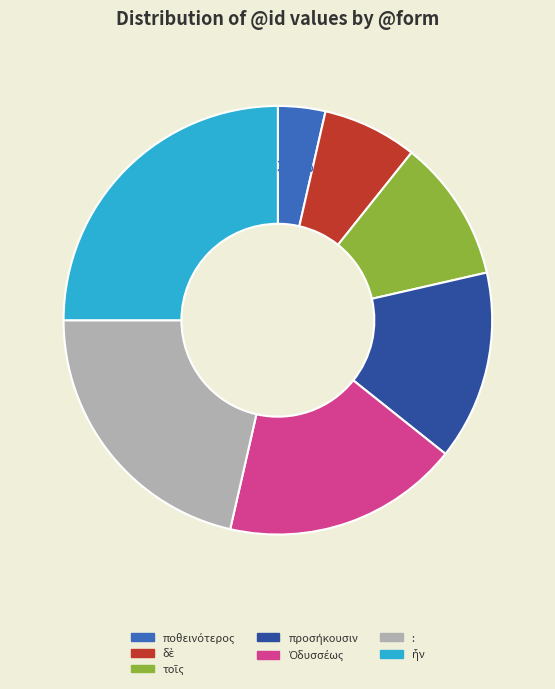

Is there any slice that represents more than half of the pie?

No